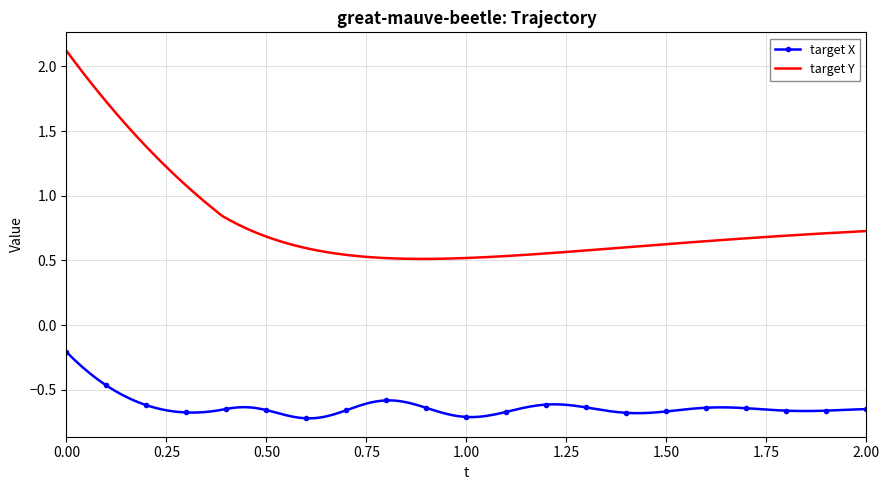

Which series has the widest spread of values?

target Y